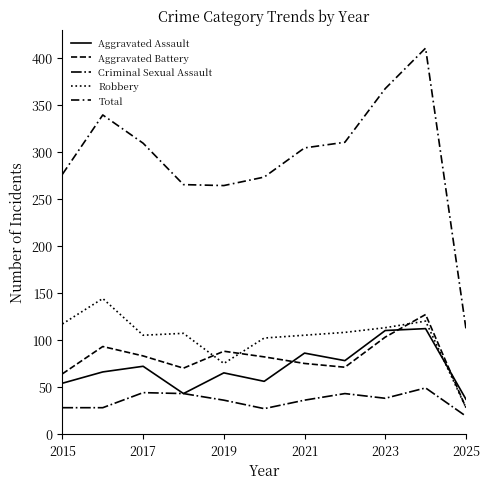

What is the value of the Criminal Sexual Assault point at the 5th from the left?

36